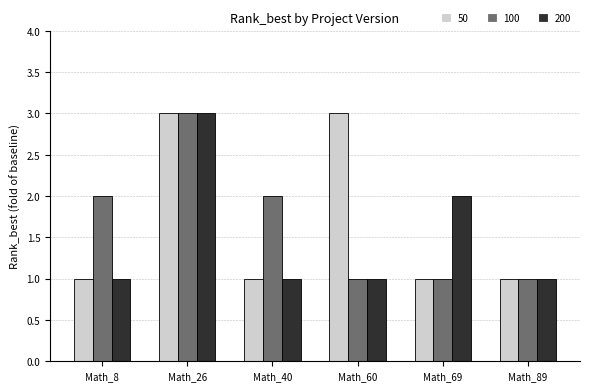

Which series changed the most between Math_8 and Math_60?

50